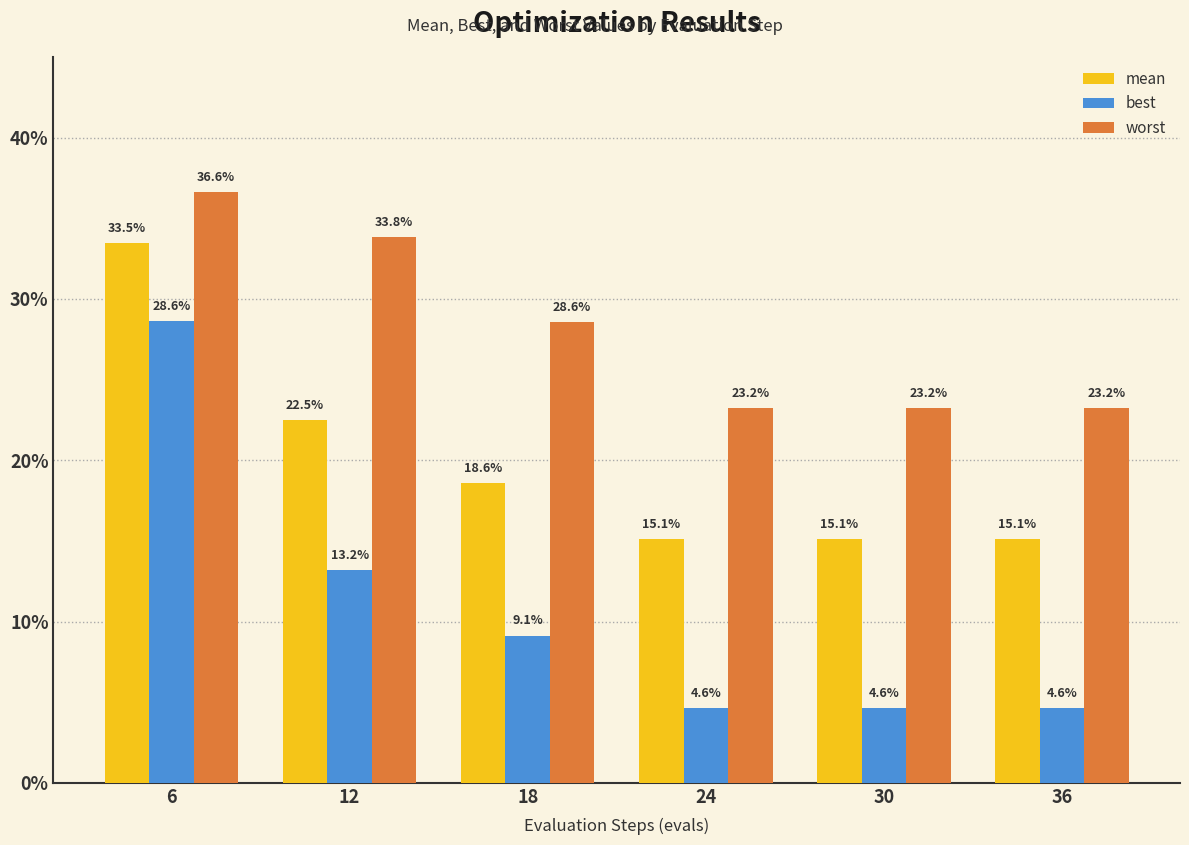

Which series has the largest range (max minus min)?

best